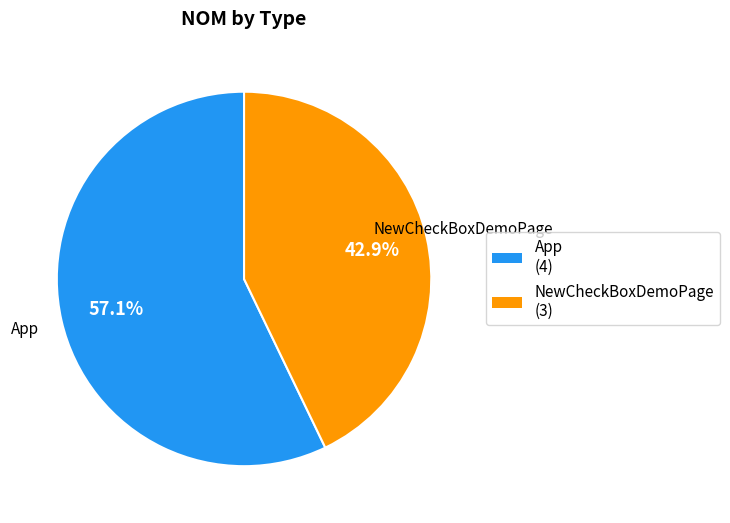

To the nearest percent, what is the difference between the NewCheckBoxDemoPage and App slice percentages?

14%